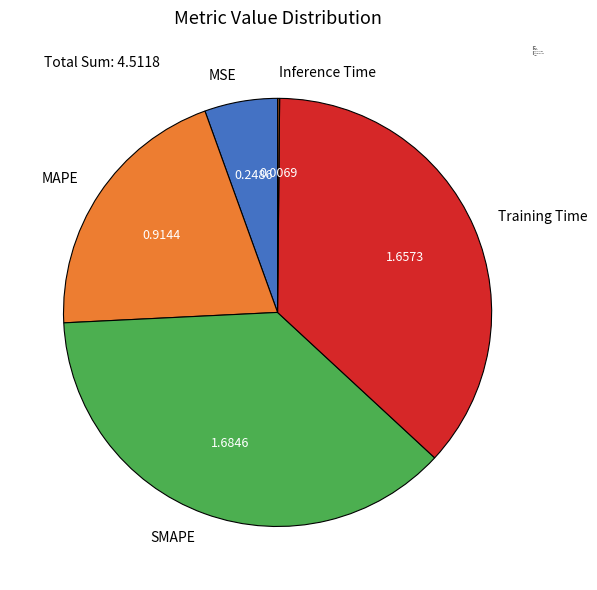

Which category has the biggest portion of the pie?

SMAPE